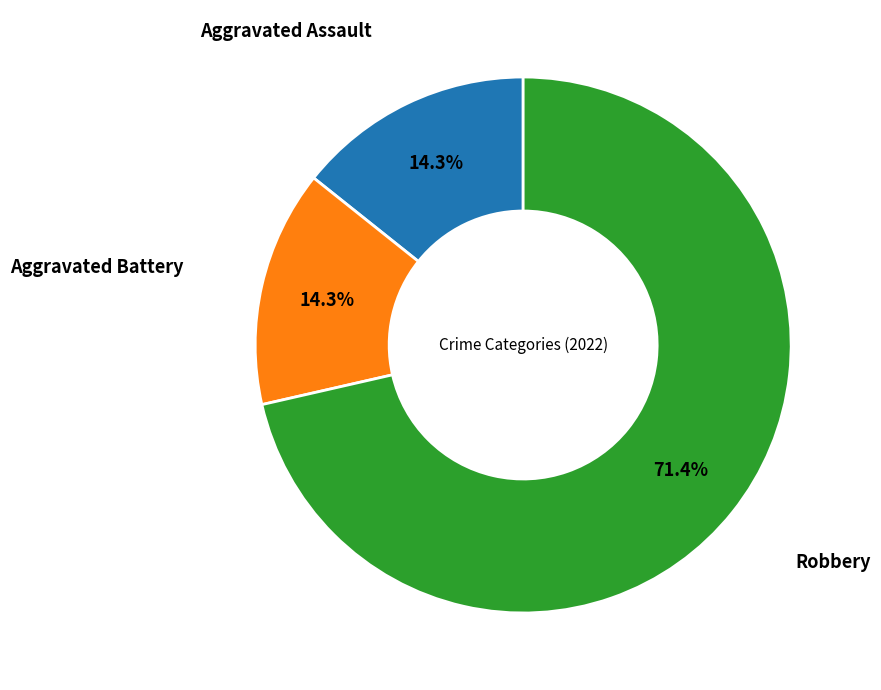

How many segments does this pie chart have?

3